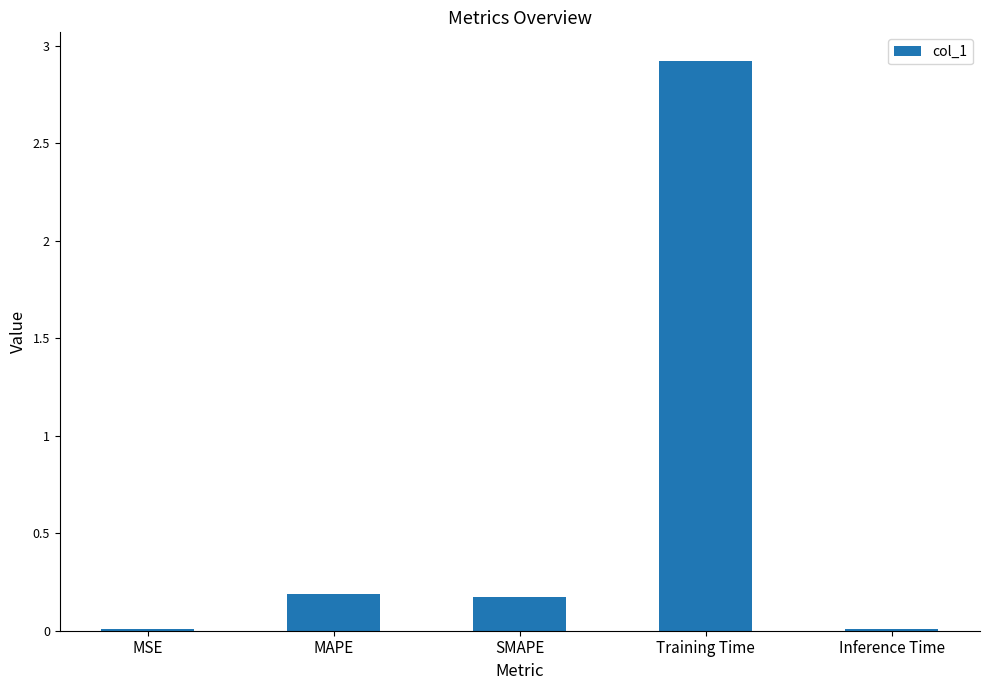

Which has a higher value, Inference Time or Training Time?

Training Time